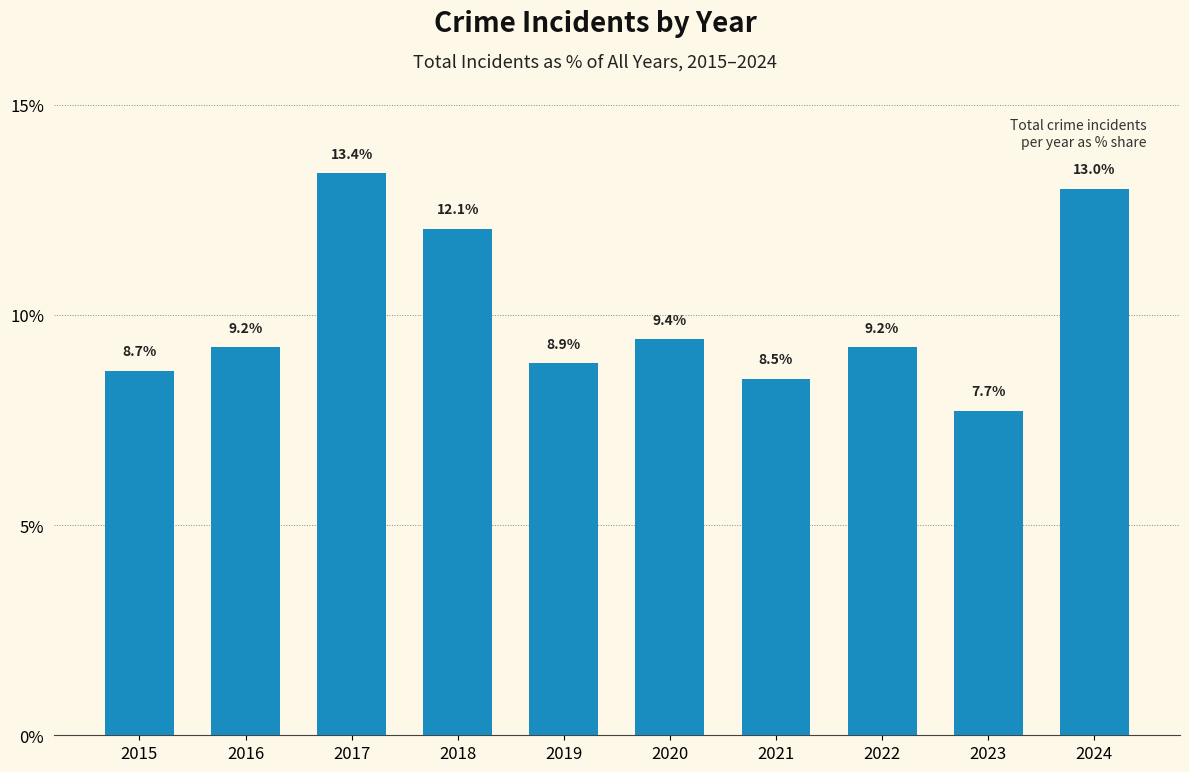

Reading right to left, what are all the values shown in this chart?

2024=13.0	2023=7.7	2022=9.2	2021=8.5	2020=9.4	2019=8.9	2018=12.1	2017=13.4	2016=9.2	2015=8.7